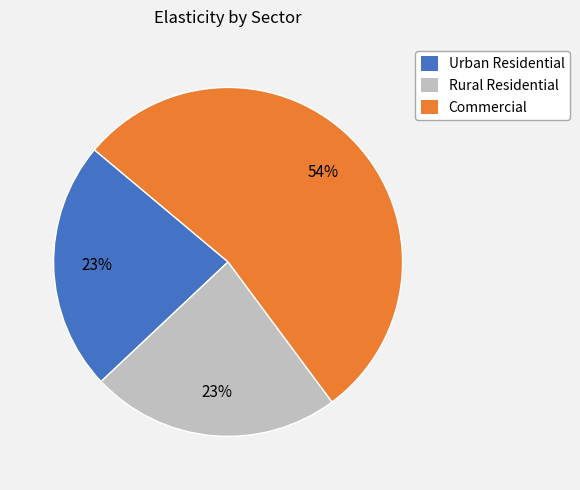

Do Rural Residential and Urban Residential together represent more than half of the pie?

No